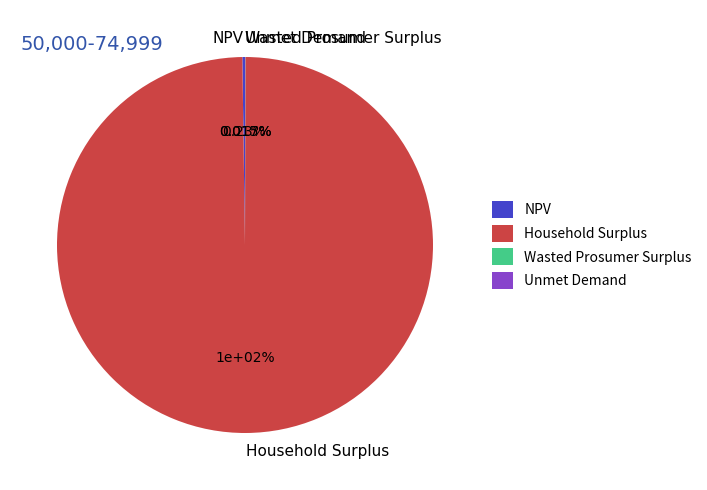

Rank the categories by value from lowest to highest.

Wasted Prosumer Surplus, Unmet Demand, NPV, Household Surplus